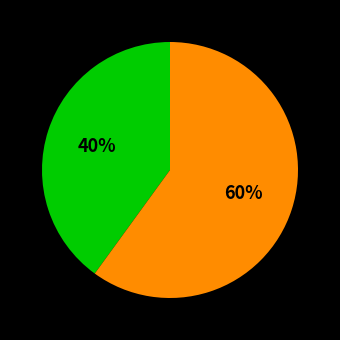

To the nearest percent, what is the difference between the largest and smallest slice percentages?

20%